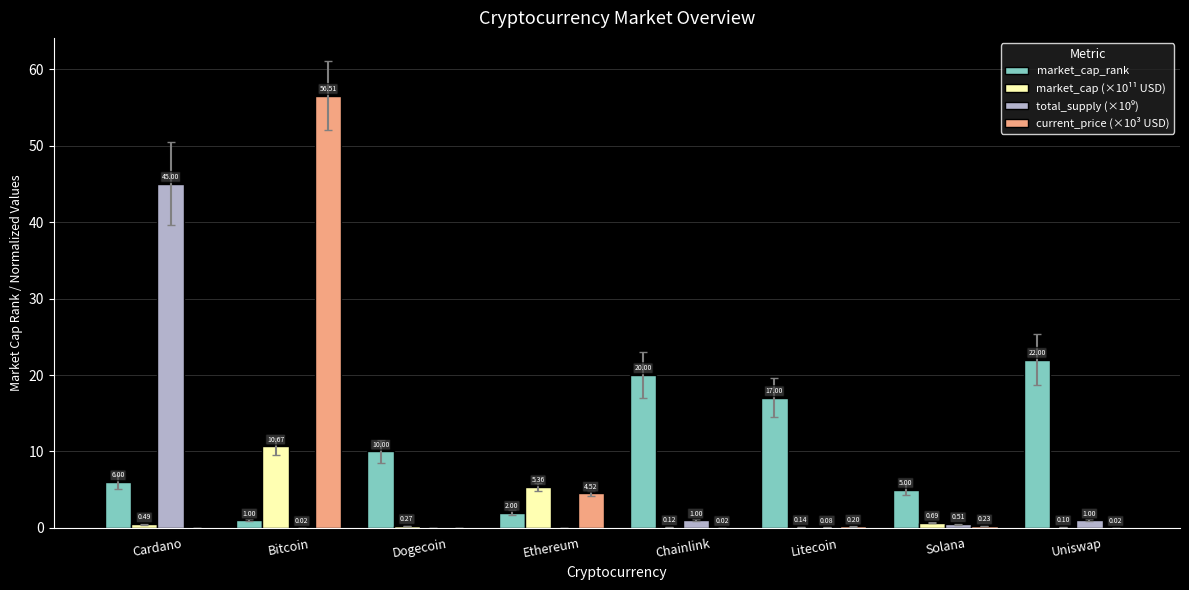

Where is current_price (×10³ USD) nearest to the value 28?

Ethereum